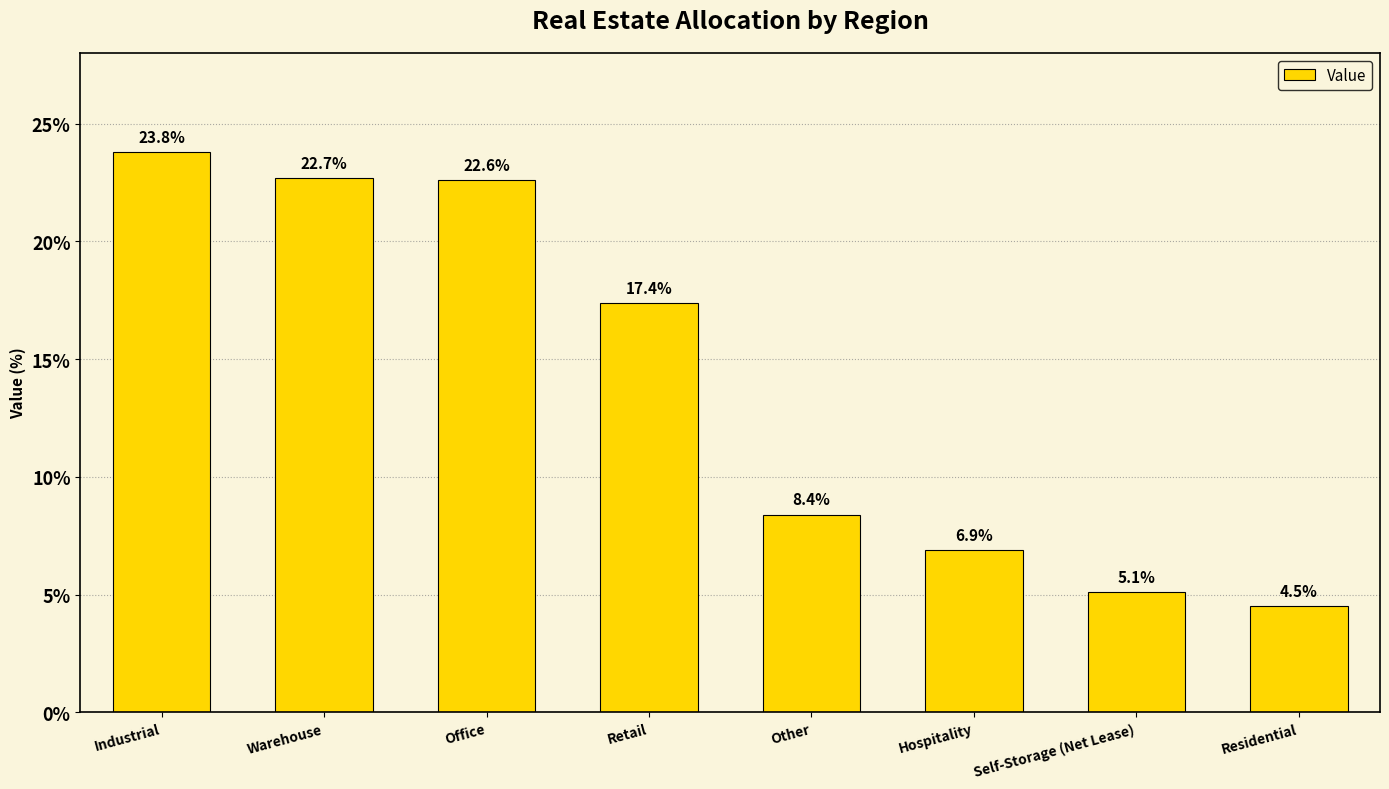

What is the greatest value displayed?

23.8